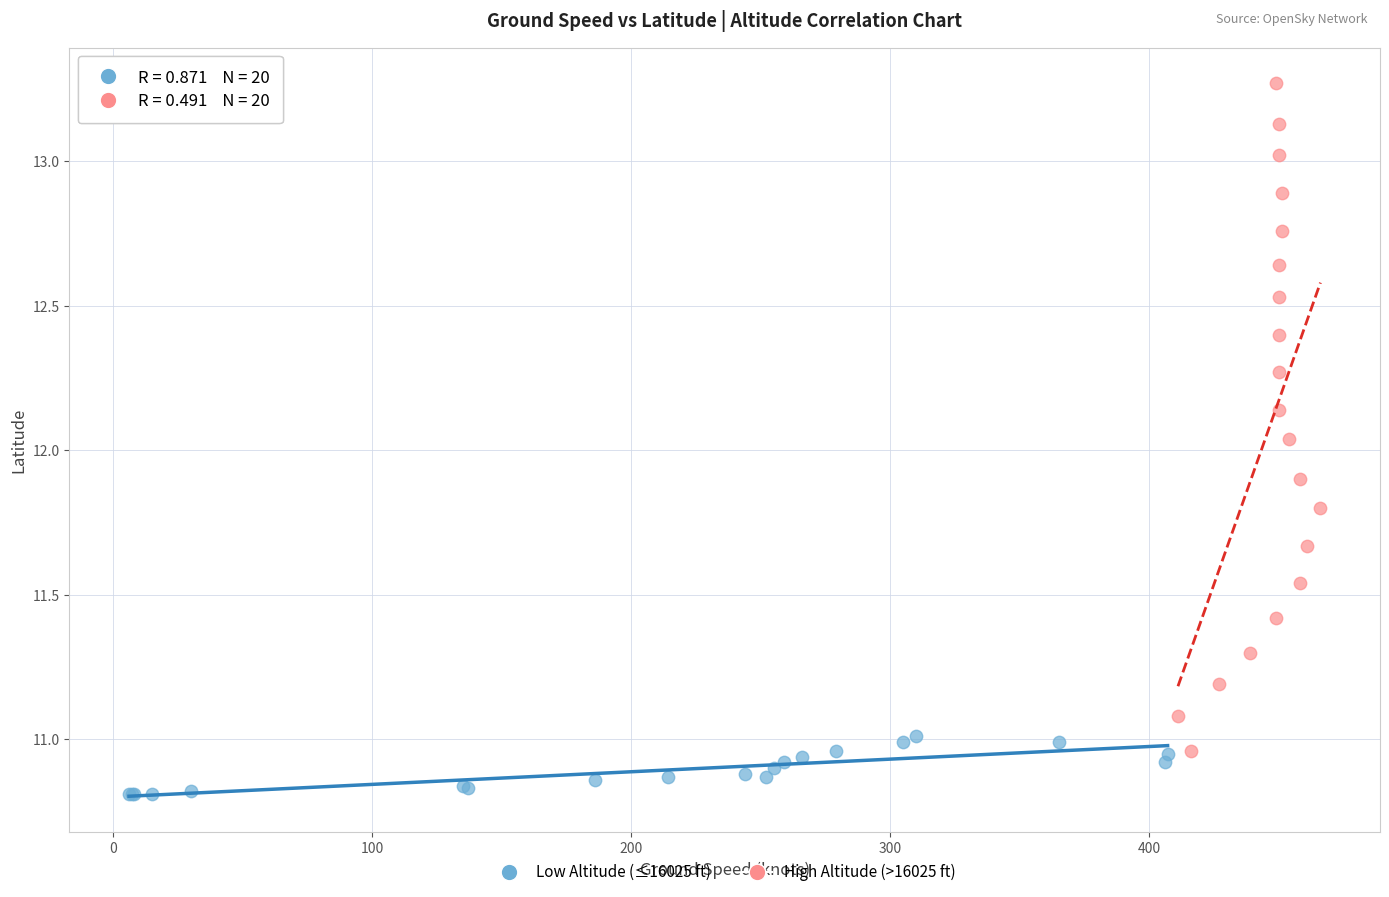

Which series contains the lowest Y value?

Low Altitude (≤16025 ft)